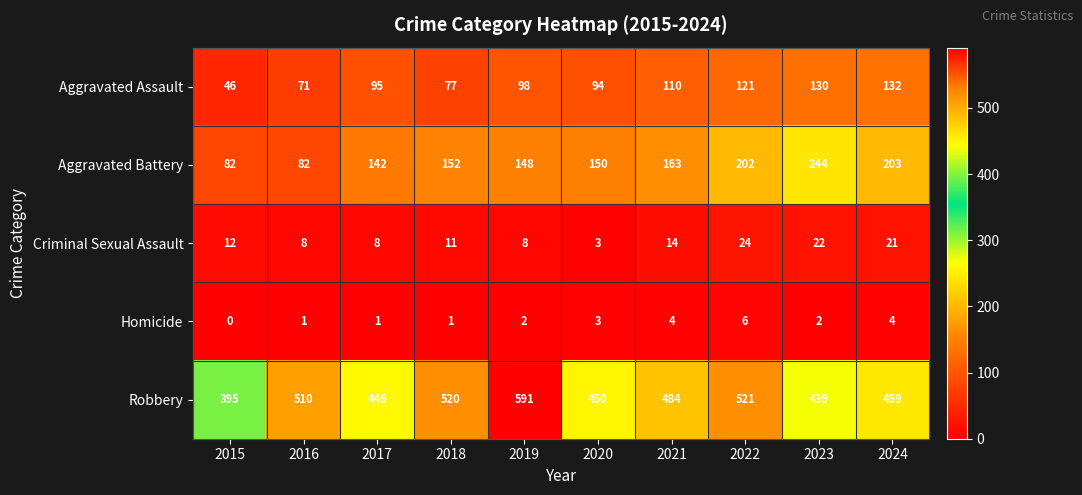

What is the difference between the highest and lowest values at 2017?

445